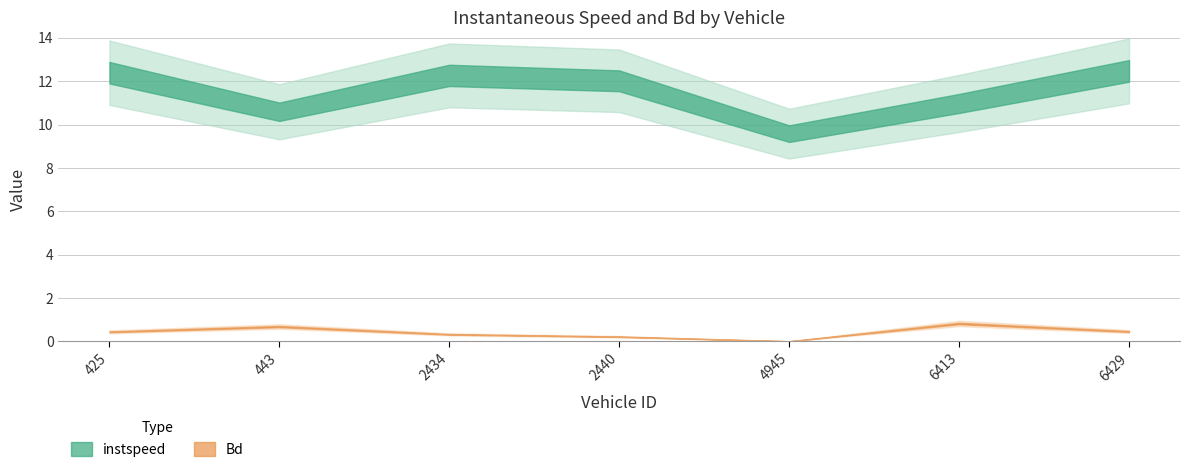

What is the maximum value shown in the chart?

12.5